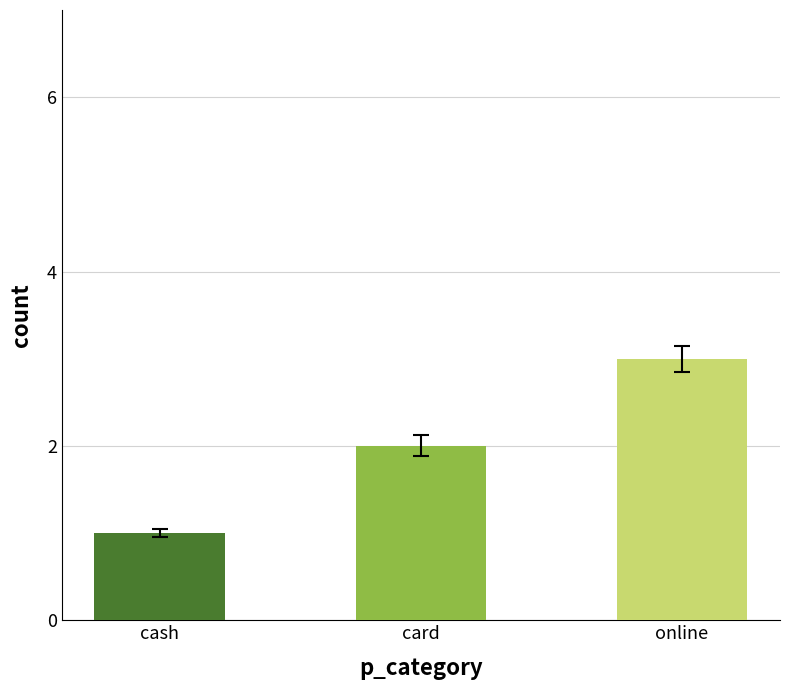

Rank the categories by value from highest to lowest.

online, card, cash